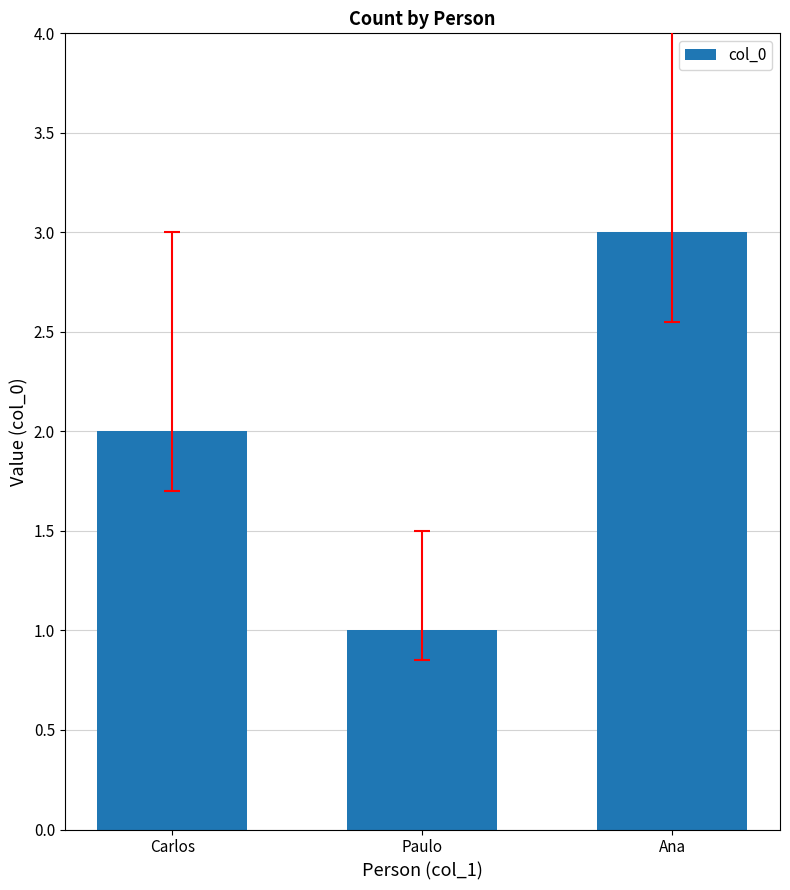

What is the average value?

2